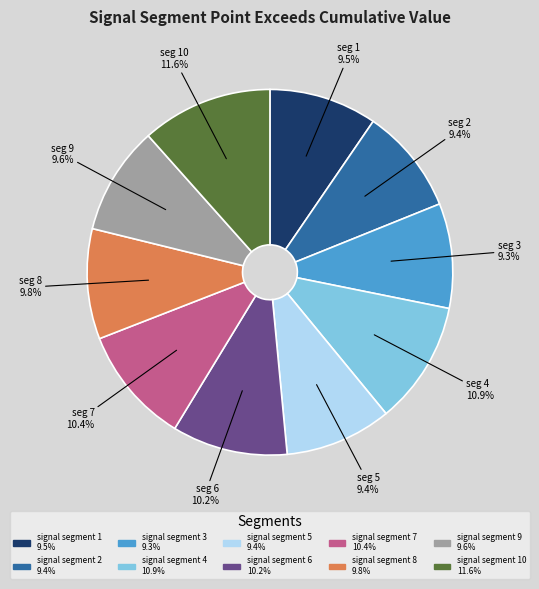

Is there a majority slice in this chart?

No